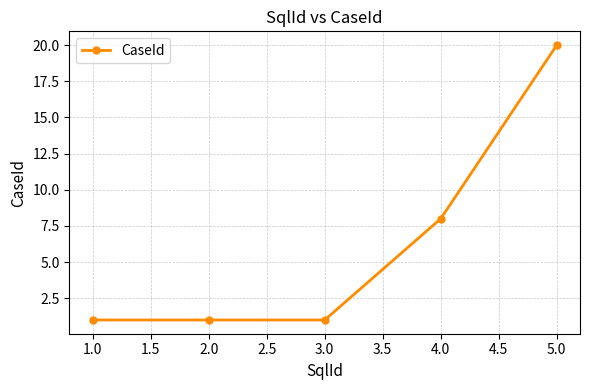

What is the difference between the maximum and minimum values?

19